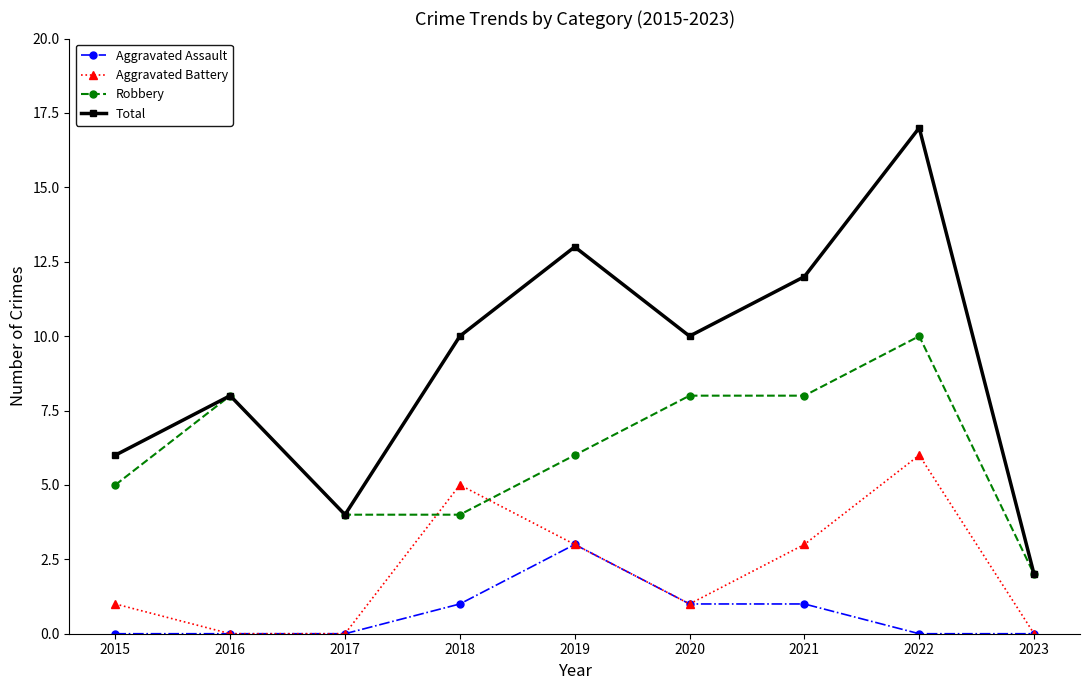

What is the value of the Robbery point at the 9th from the left?

2